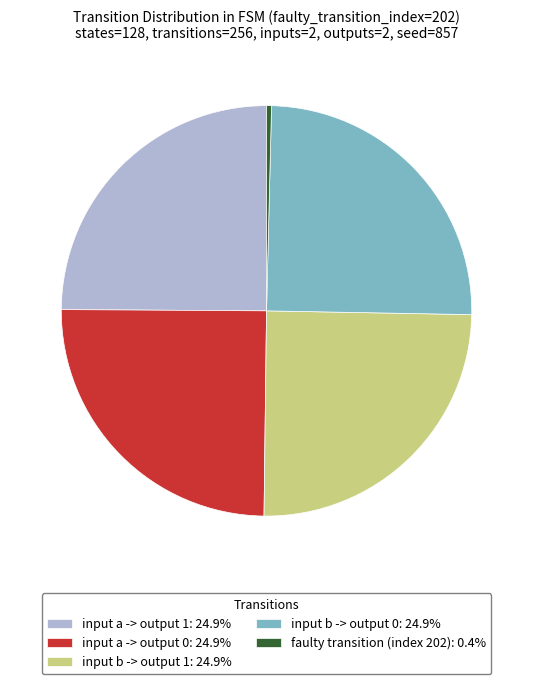

Approximately how many times larger is the value at input a -> output 1: 24.9% compared to input a -> output 0: 24.9%?

1.0